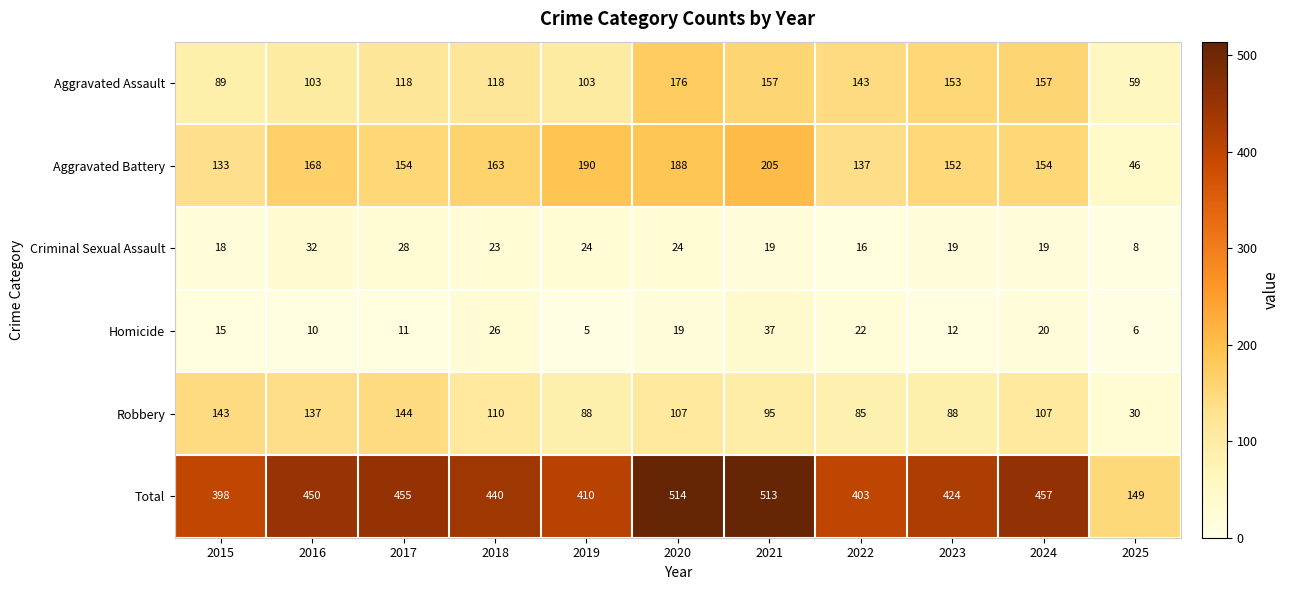

Is it true that Homicide equals 11 at 2017?

True